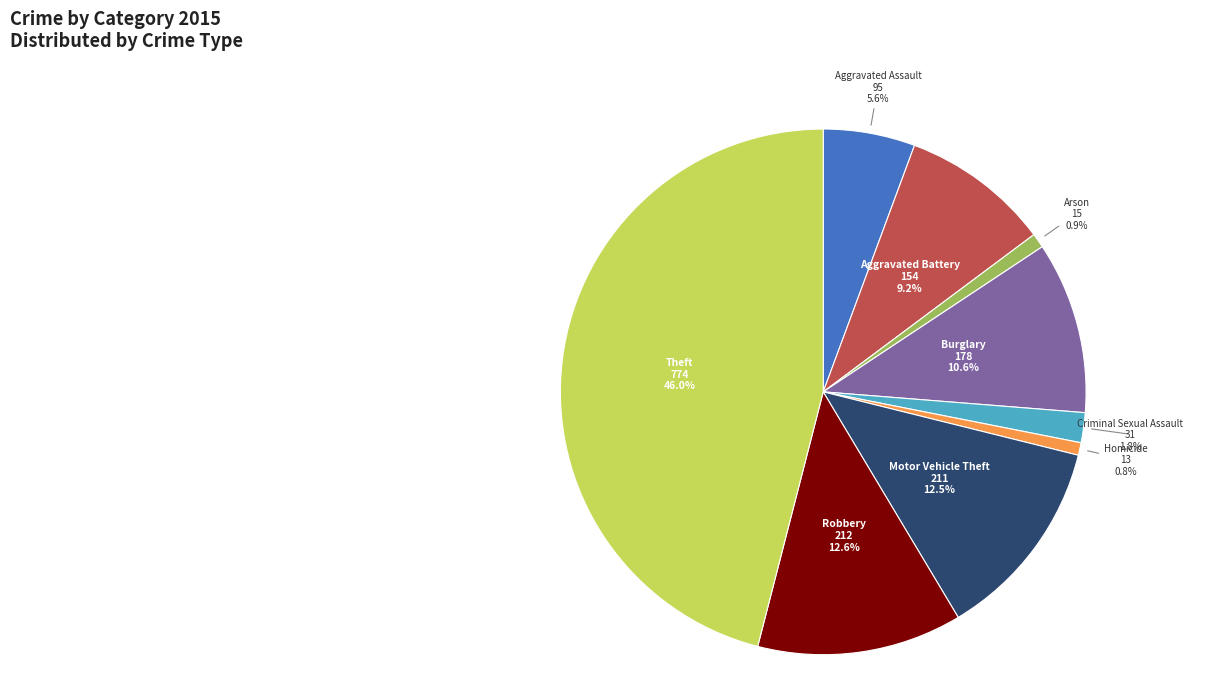

True or false: Arson accounts for 11% of the total.

False